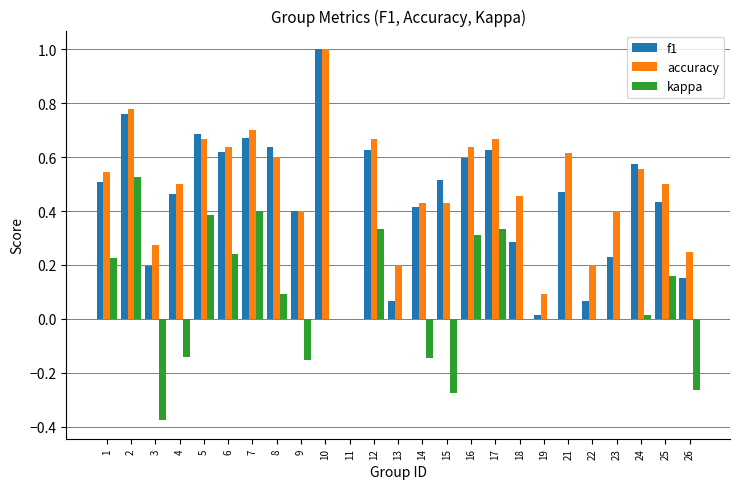

What is the sum of the f1 values at 16 and 4?

1.1